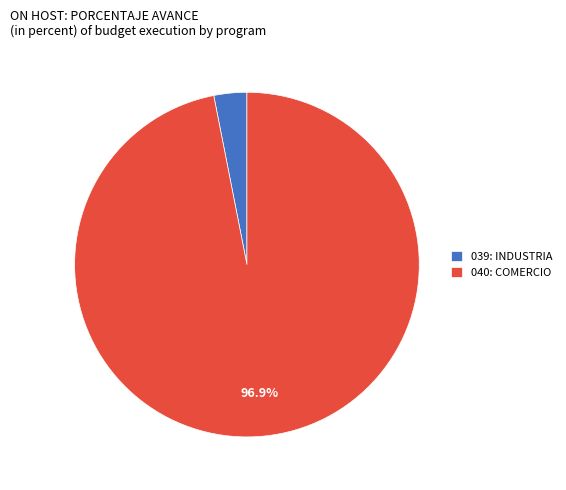

Does 039: INDUSTRIA represent more than half of the total?

No